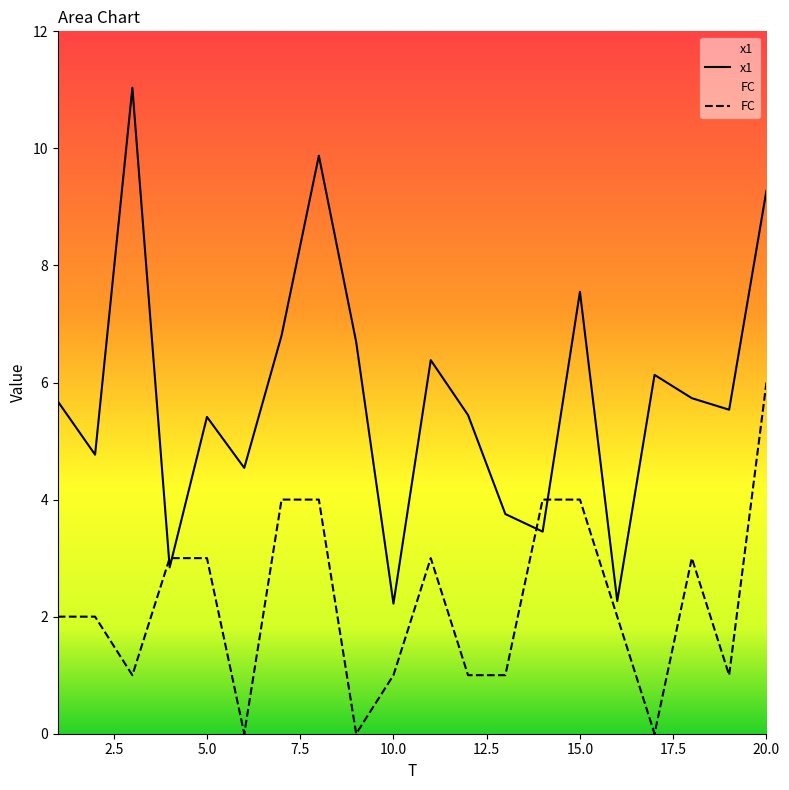

Reading right to left, list all the values displayed in this chart.

x1: 9.3	5.5	5.7	6.1	2.3	7.5	3.5	3.8	5.4	6.4	2.2	6.7	9.9	6.8	4.5	5.4	2.8	11.0	4.8	5.7
FC: 6.0	1.0	3.0	0.0	2.0	4.0	4.0	1.0	1.0	3.0	1.0	0.0	4.0	4.0	0.0	3.0	3.0	1.0	2.0	2.0